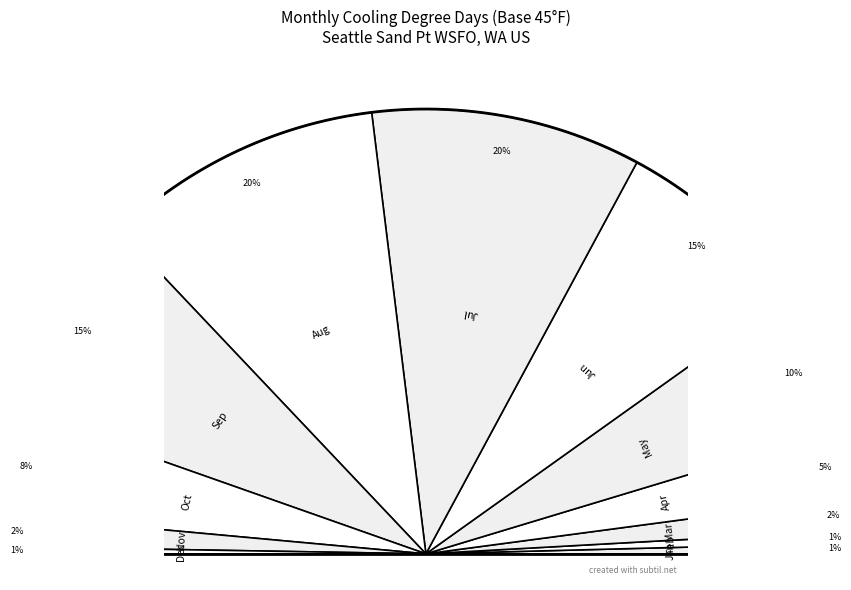

Do Jun and Jan together represent more than half of the pie?

No